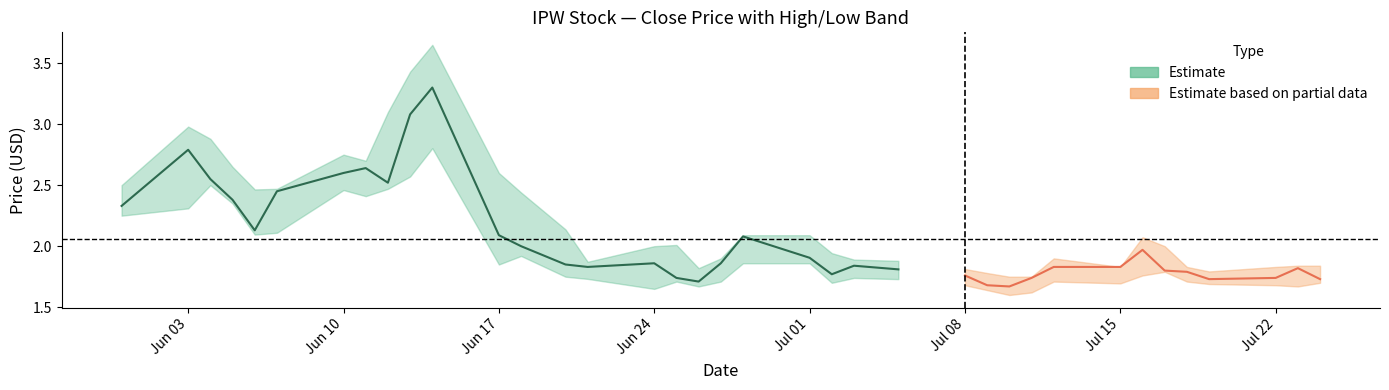

Rank the series at 18 from highest to lowest value.

high, close, low